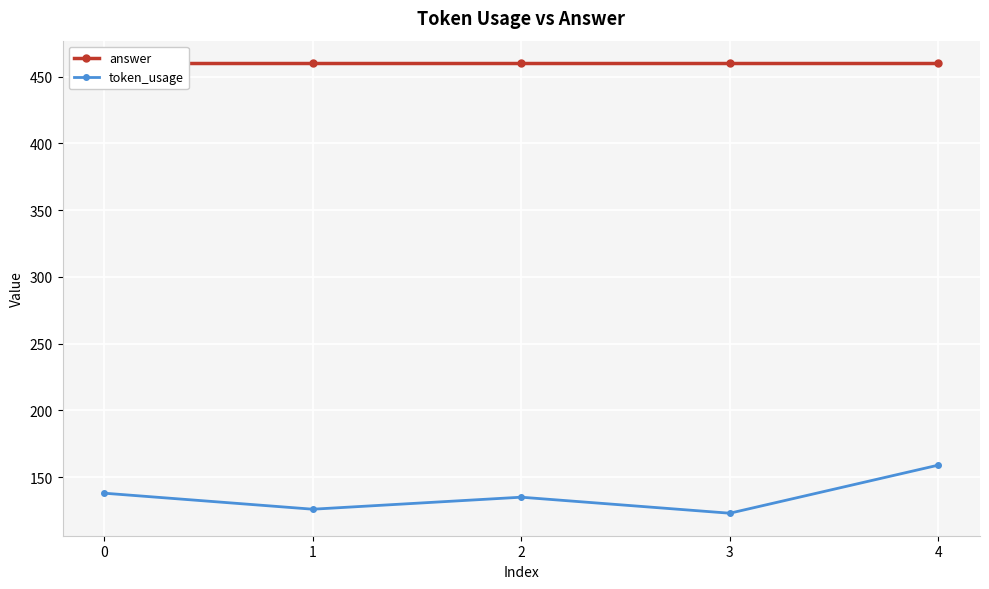

How many lines are shown in the chart?

2